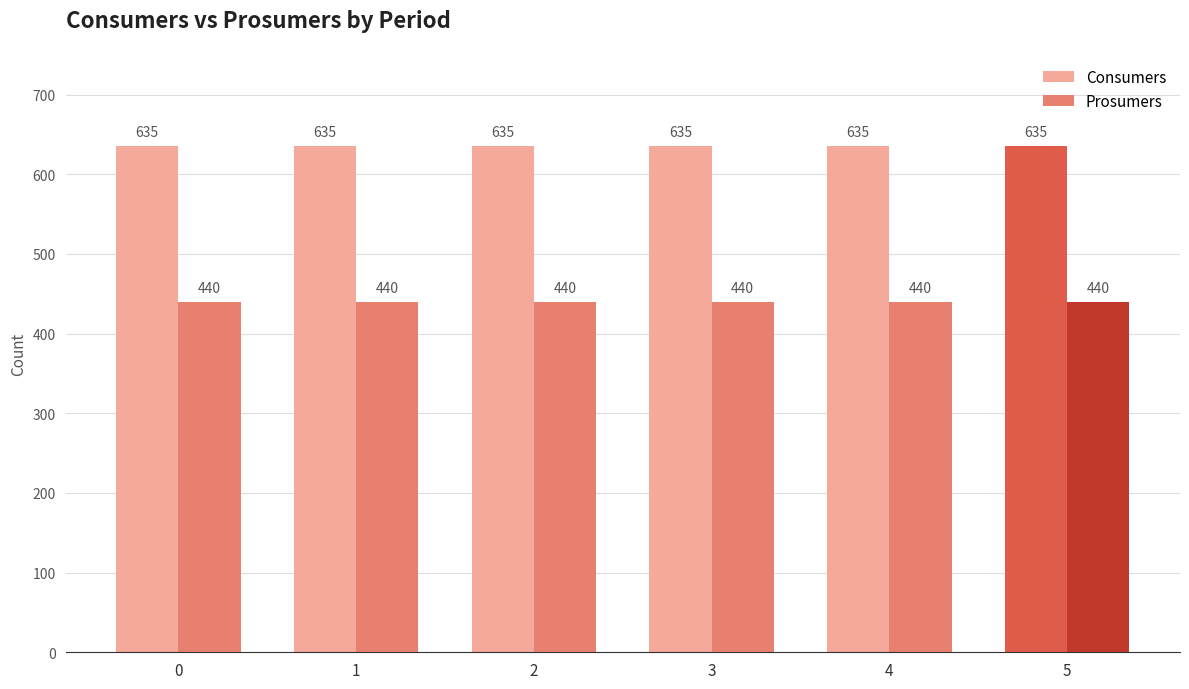

The Prosumers series shows 440 at 1. True or false?

True